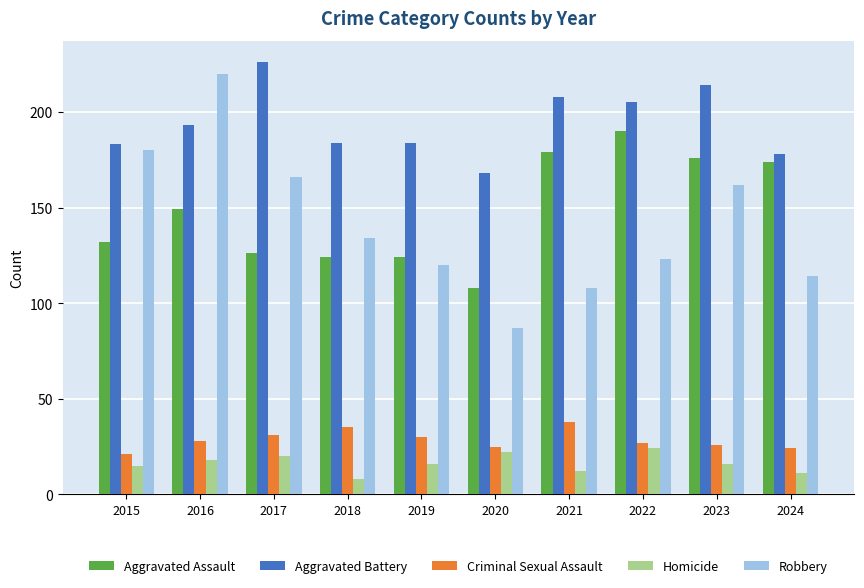

What is the difference between the second highest and minimum values in the Aggravated Assault series?

71